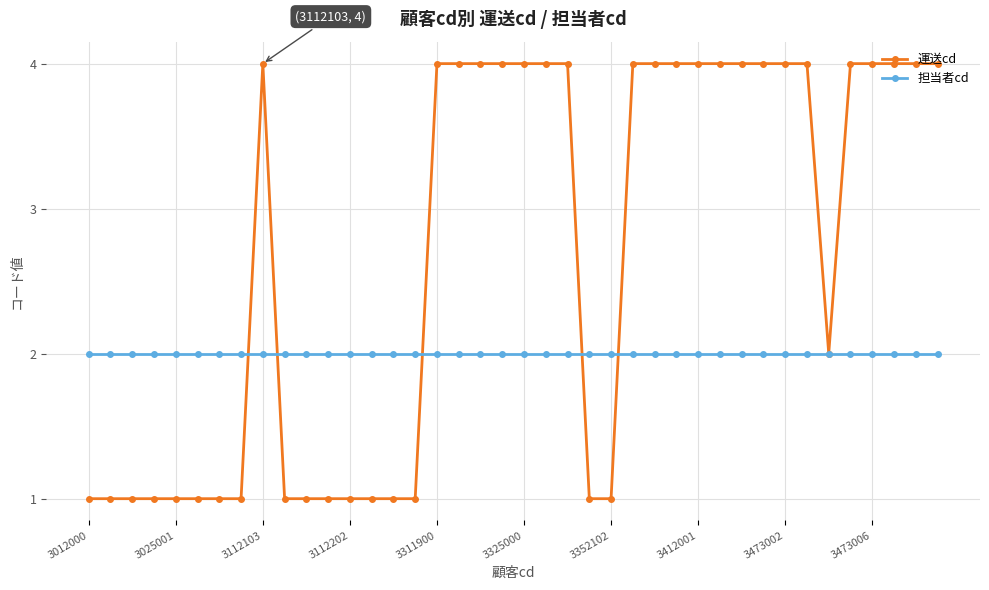

What is the value of the 担当者cd point at the 22nd from the left?

2